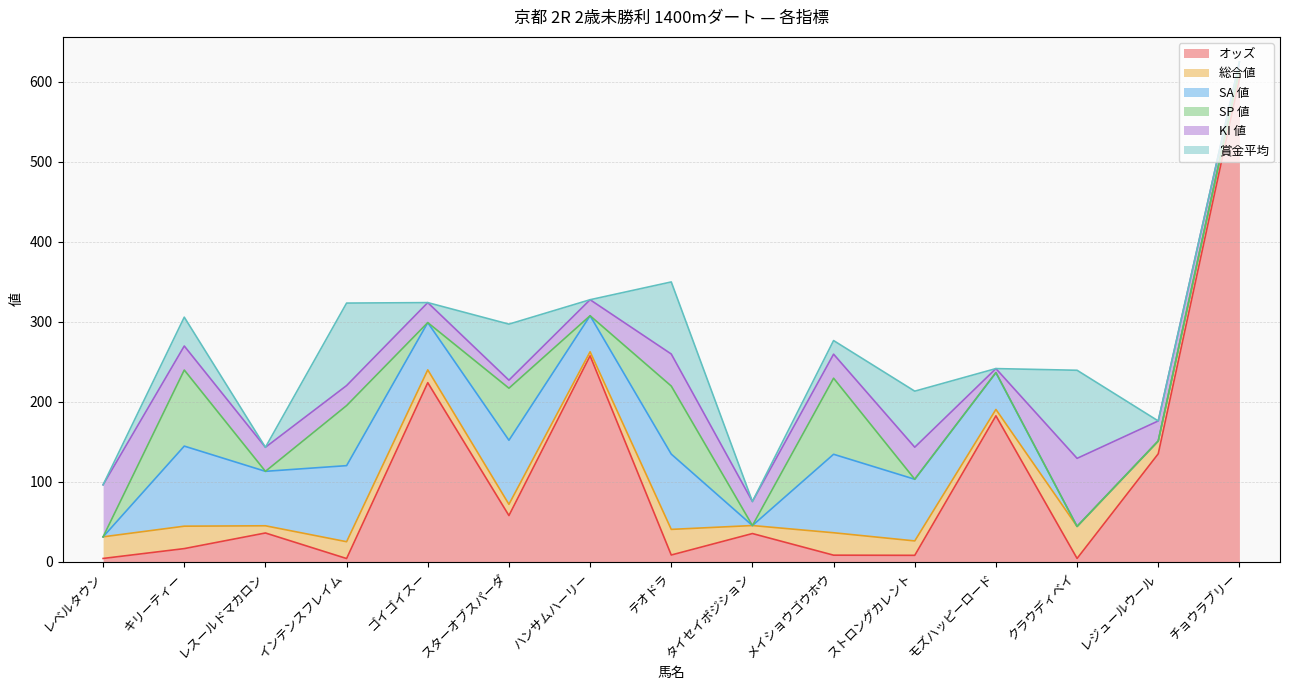

Is the value of オッズ at モズハッピーロード greater than the value of 賞金平均 at モズハッピーロード?

Yes